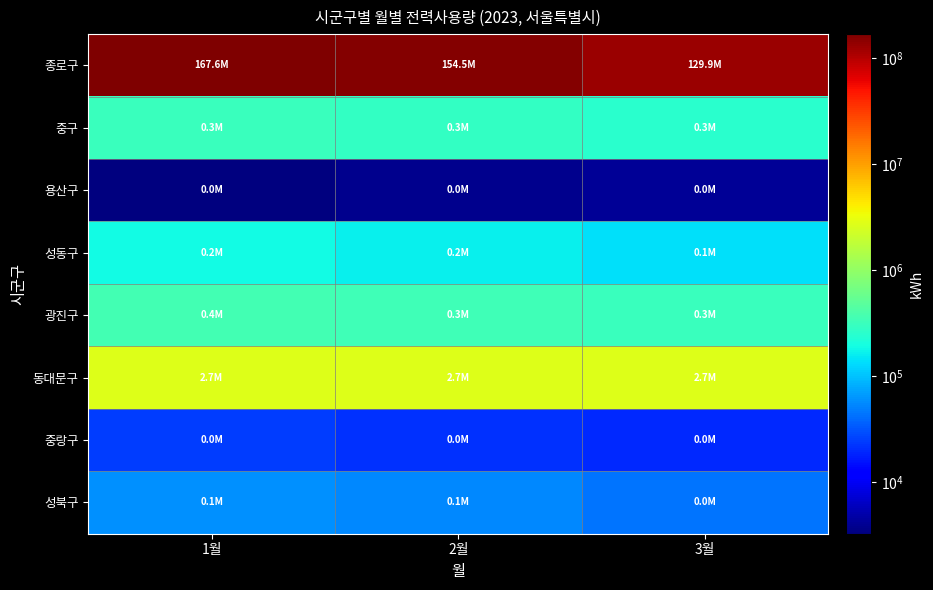

Which series has the largest range (max minus min)?

종로구